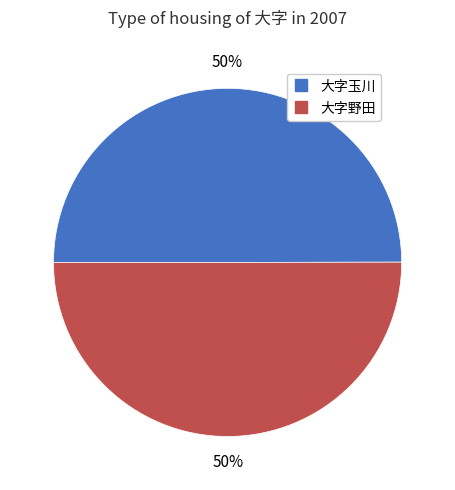

Is the sum of 大字野田 and 大字玉川 greater than half?

Yes